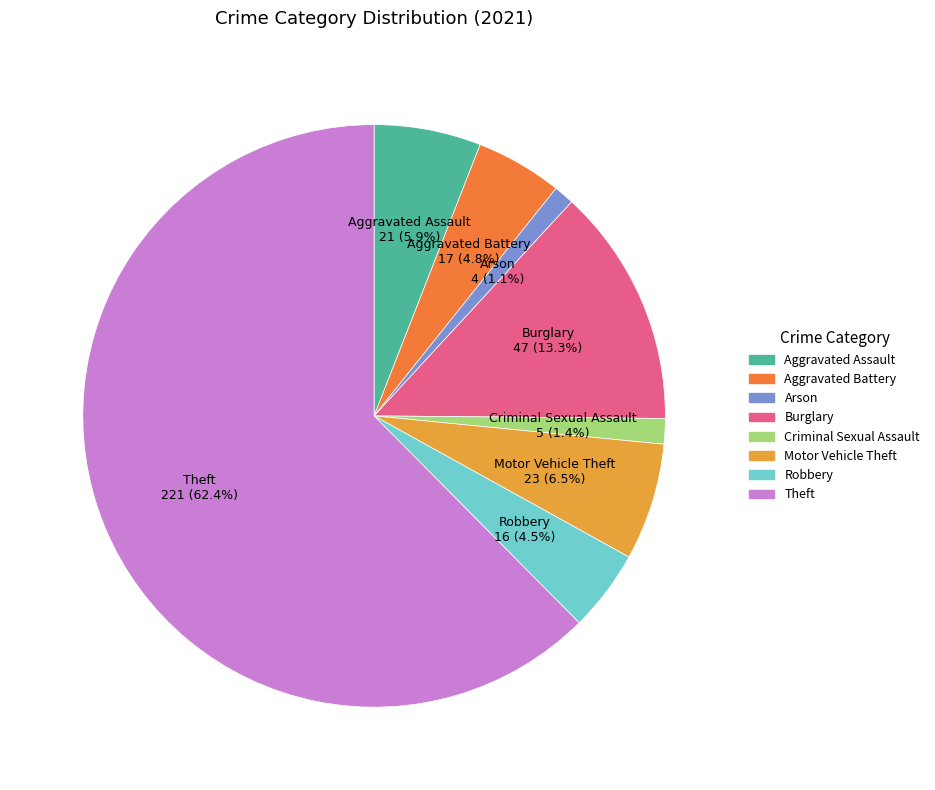

Which slice is the largest?

Theft